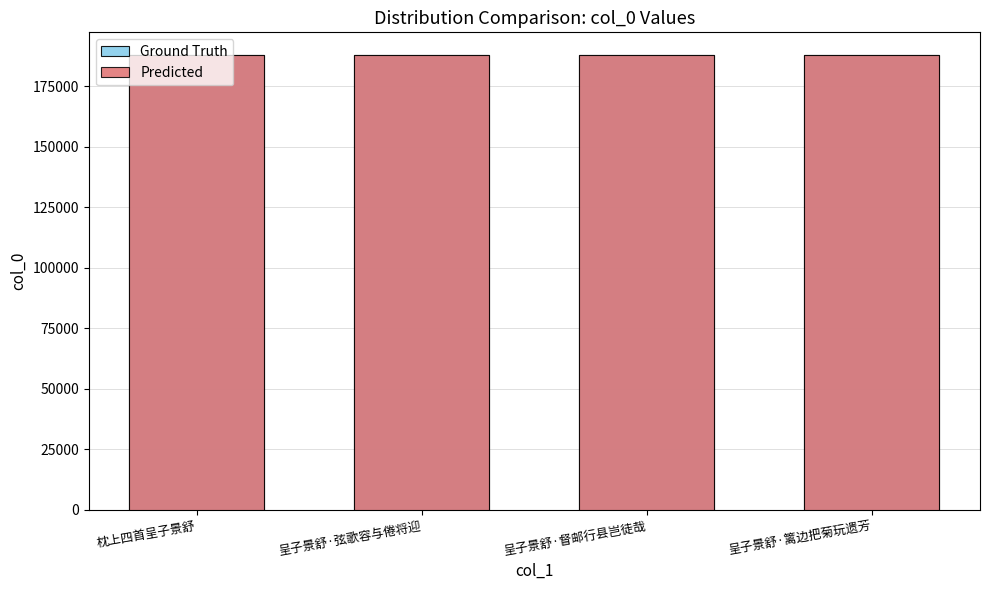

At which category is the sum across all series the highest?

呈子景舒·督邮行县岂徒哉